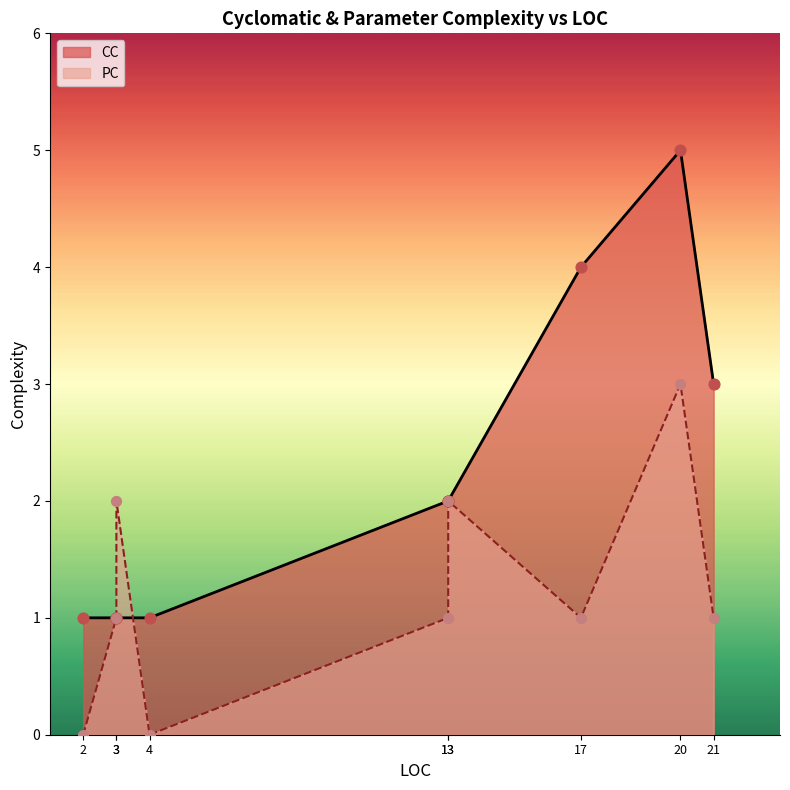

What are all the series names shown in the legend?

CC, PC